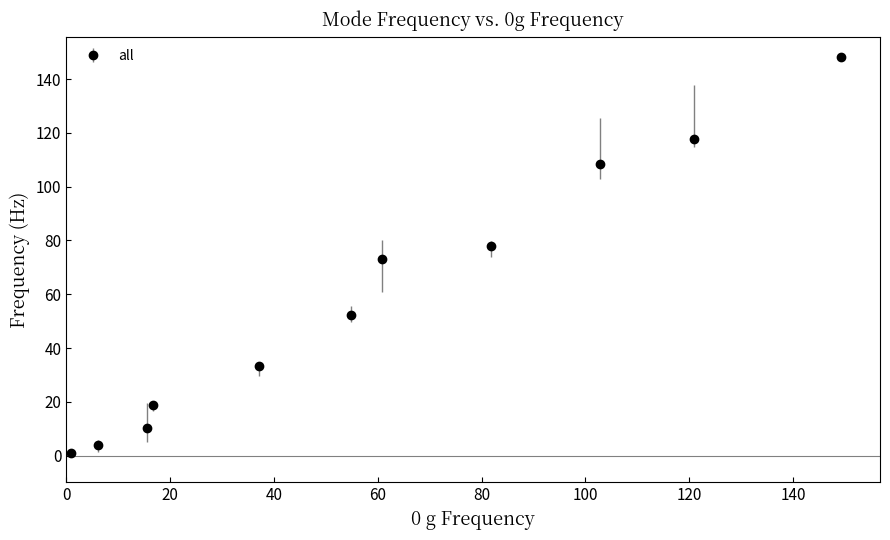

What is the average value?

58.6